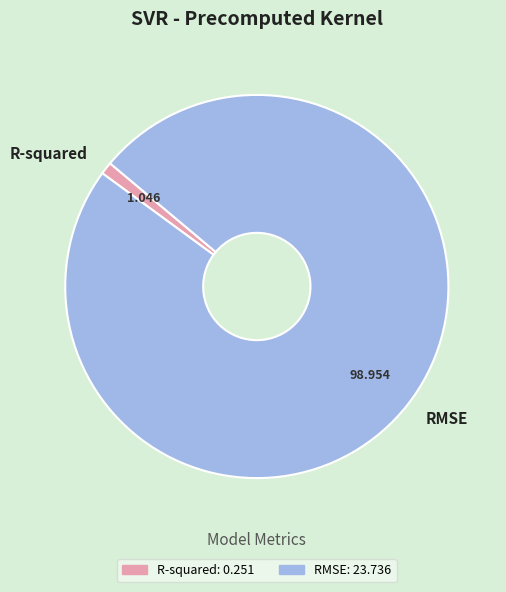

Combined, do RMSE and R-squared account for over 50%?

Yes